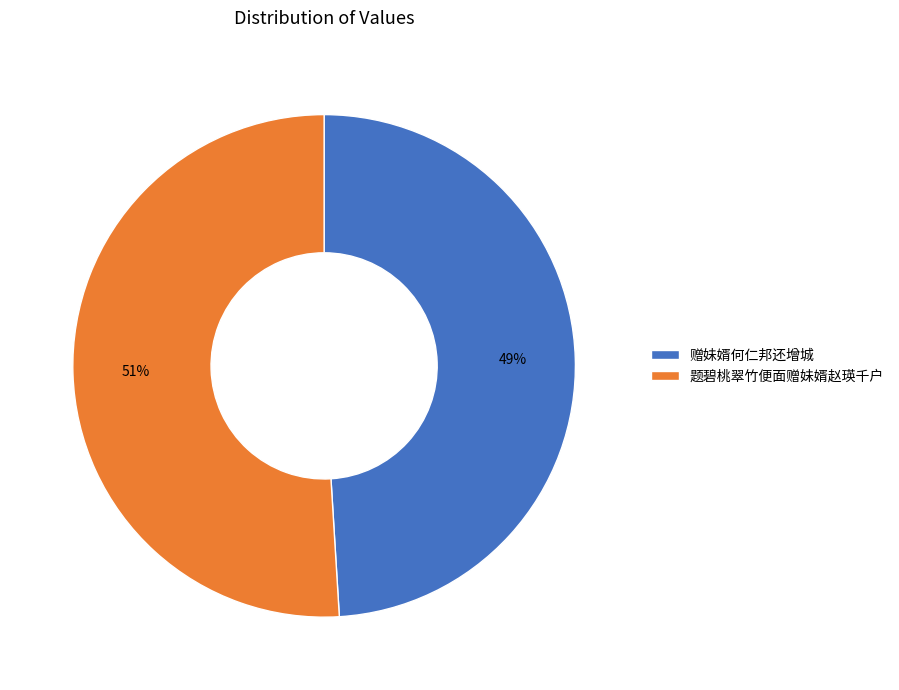

To the nearest percent, what is the difference between the 赠妹婿何仁邦还增城 and 题碧桃翠竹便面赠妹婿赵瑛千户 slice percentages?

2%